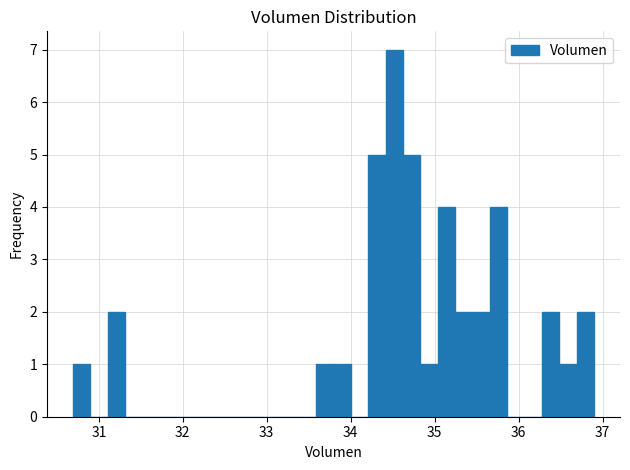

Read against the x-axis, roughly where is the centre of the tallest bar?

34.5